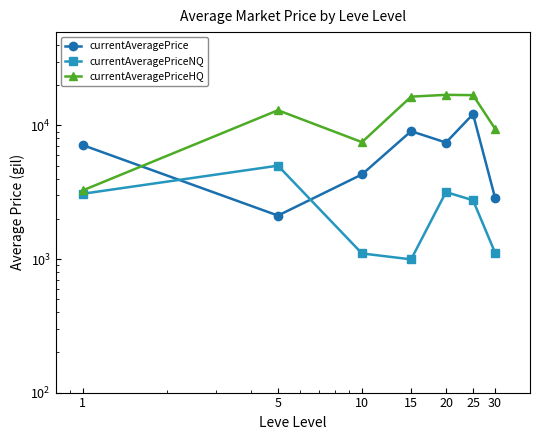

Where is currentAveragePriceNQ nearest to the value 2997?

1